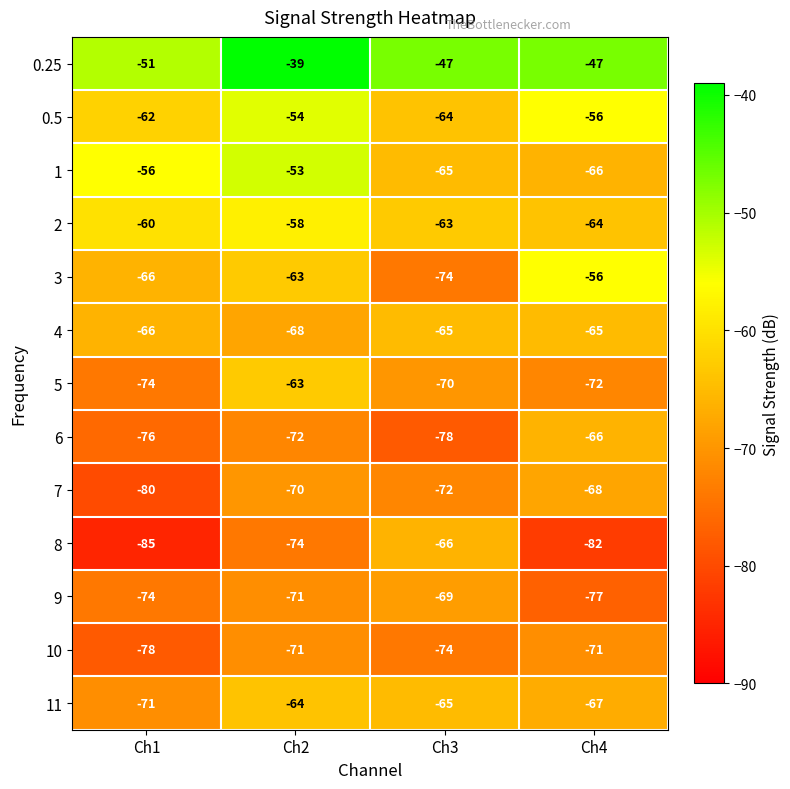

Which series has the largest total across all categories?

0.25